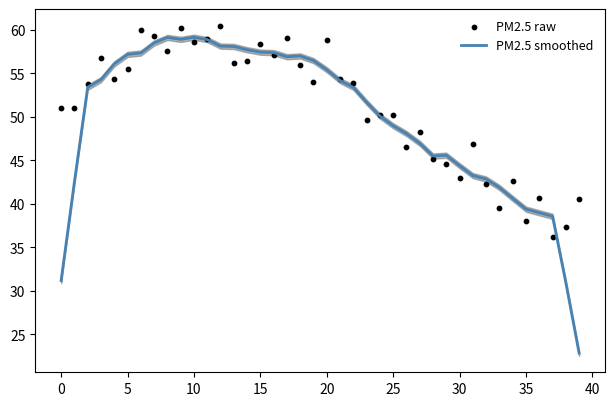

What is the lowest value of the PM2.5 smoothed series?

22.8